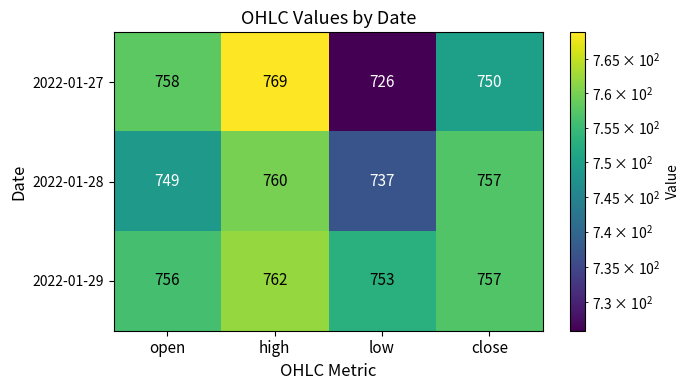

What is the average value of the 2022-01-27 series?

751